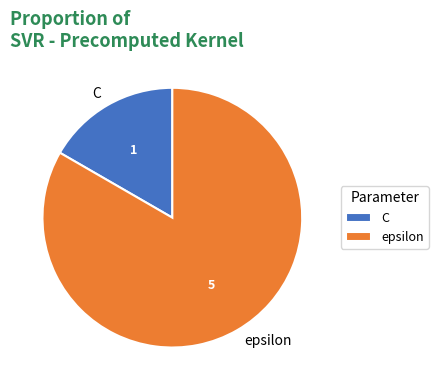

Does any single category account for the majority?

Yes